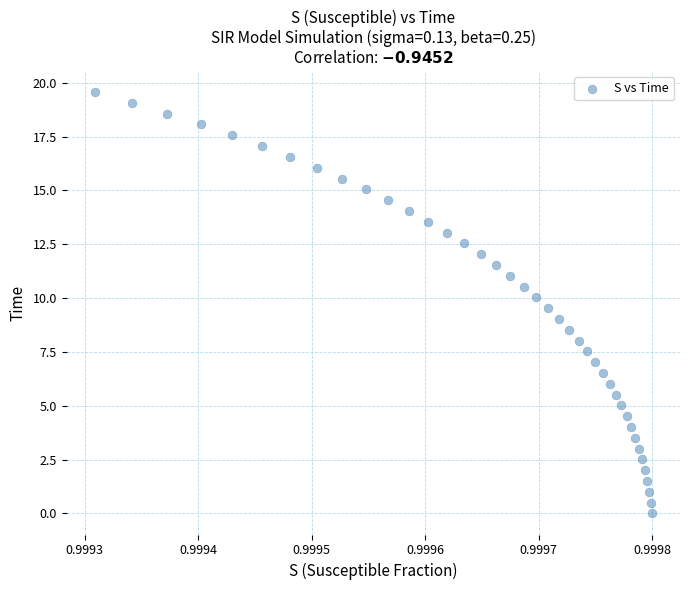

How many data points are displayed?

40